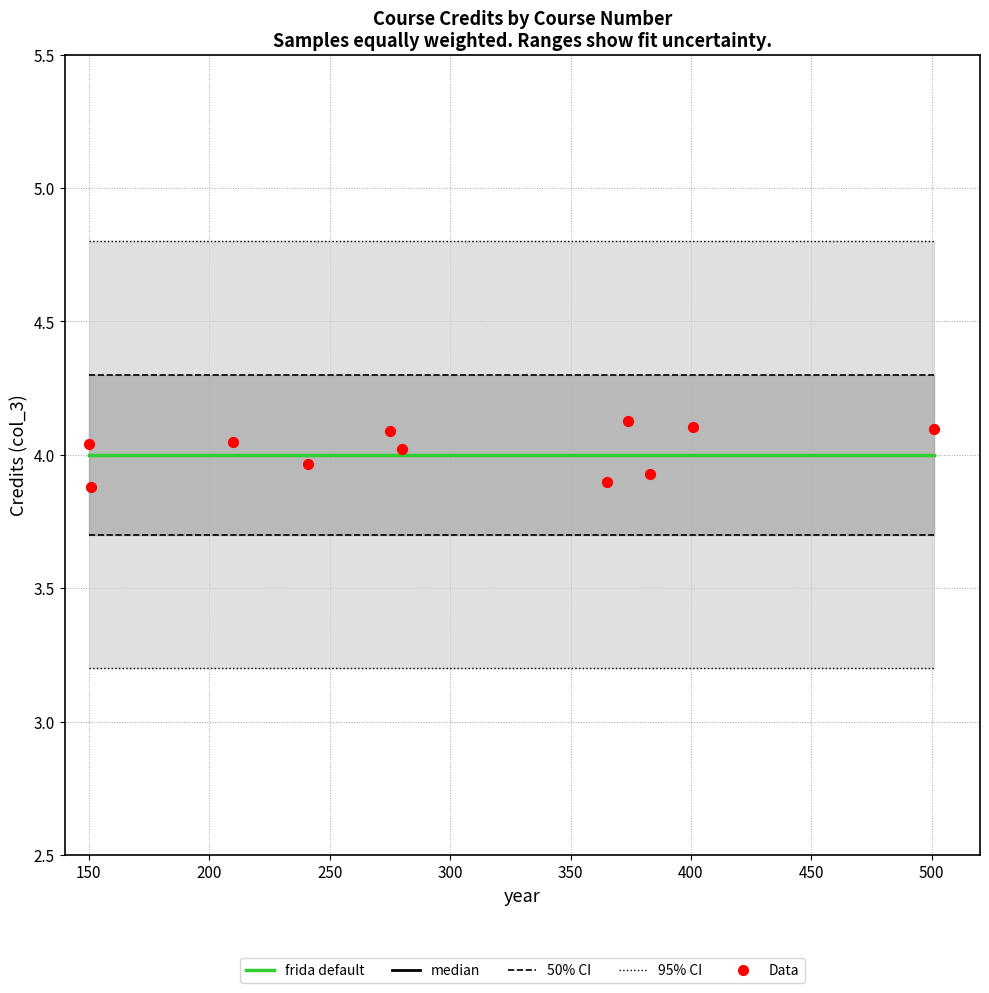

Which series has the largest total across all categories?

95% CI